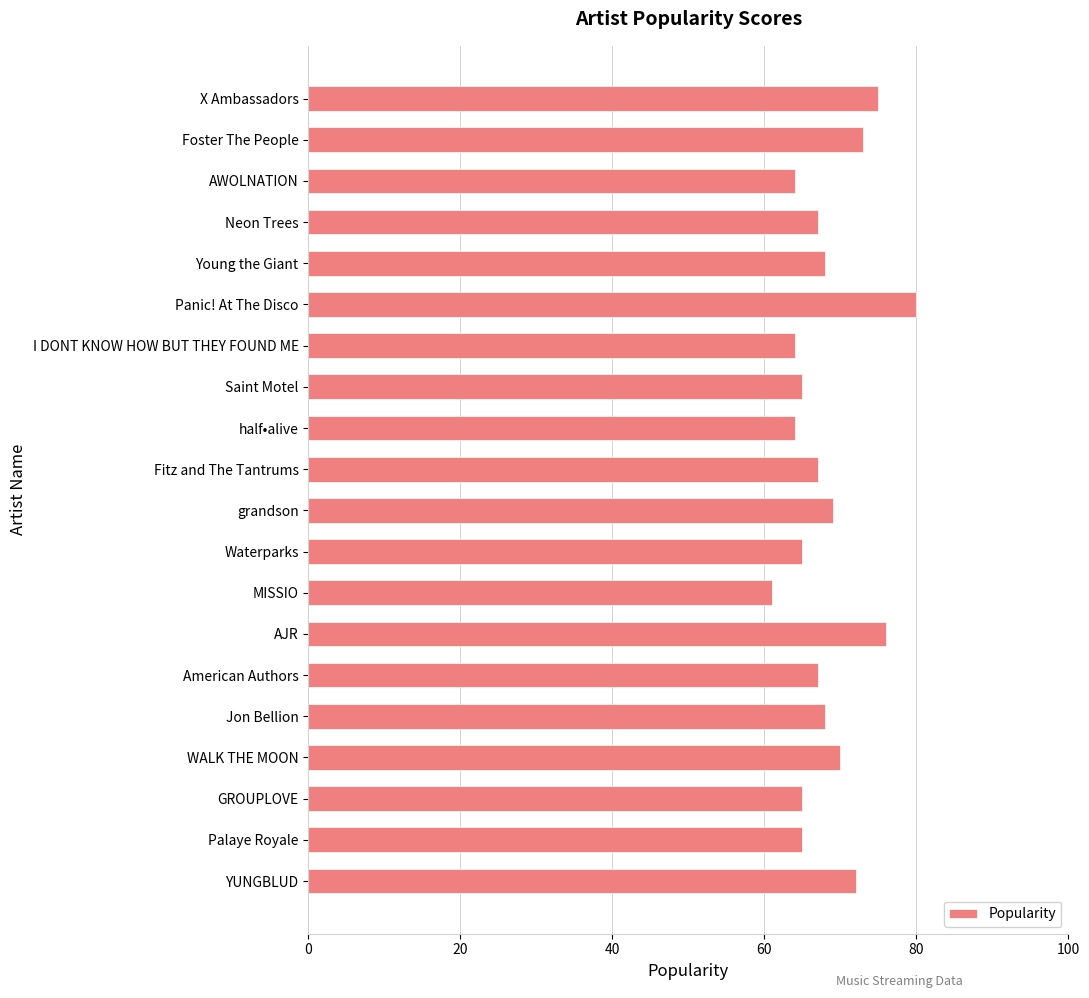

At which category does the chart reach its minimum across all series?

MISSIO